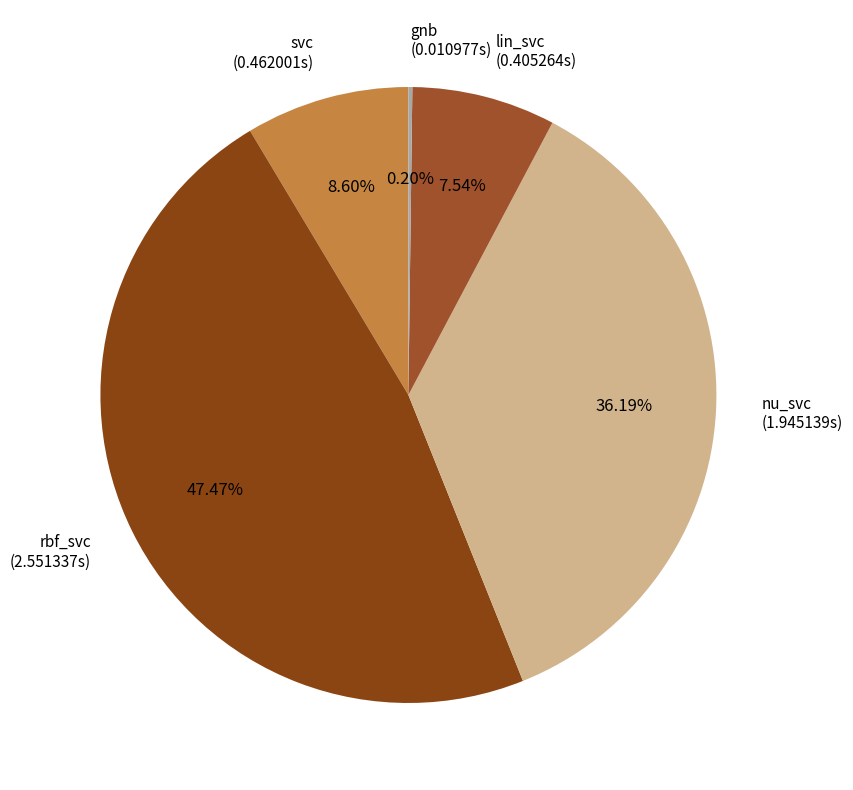

The lin_svc slice represents 8% of the pie. True or false?

True